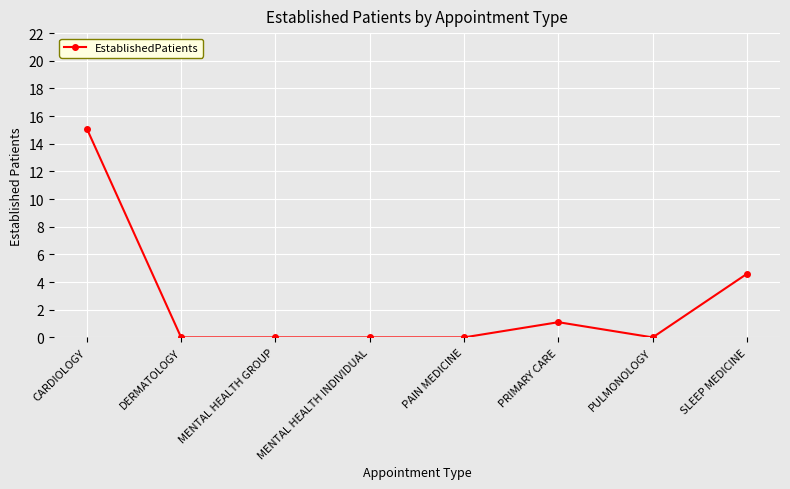

How many data points does each series have?

8